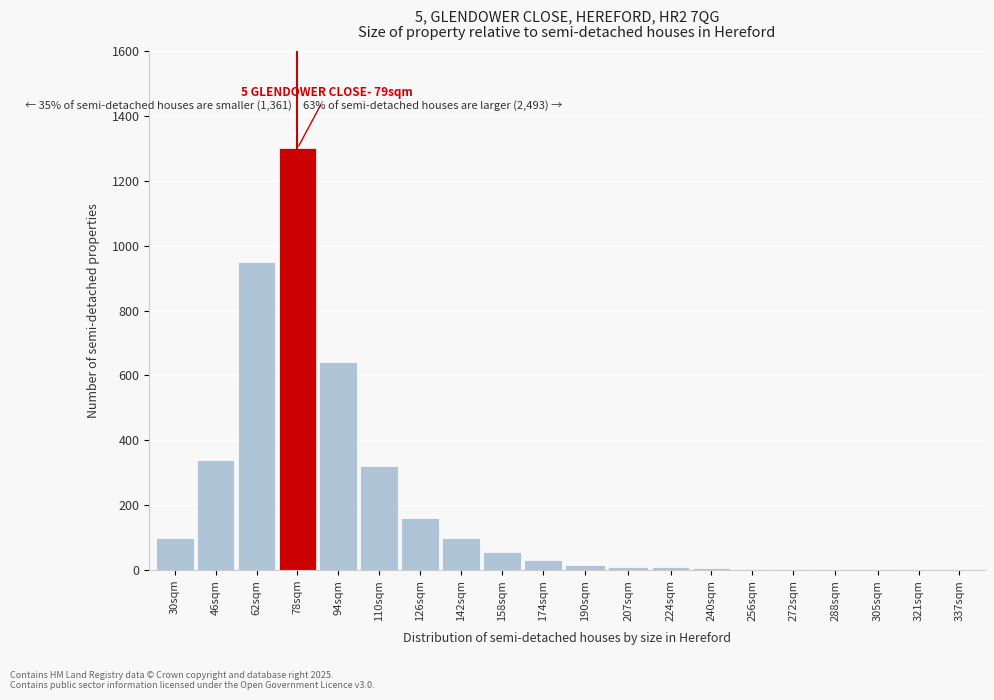

Which label corresponds to the largest value in the chart?

78sqm